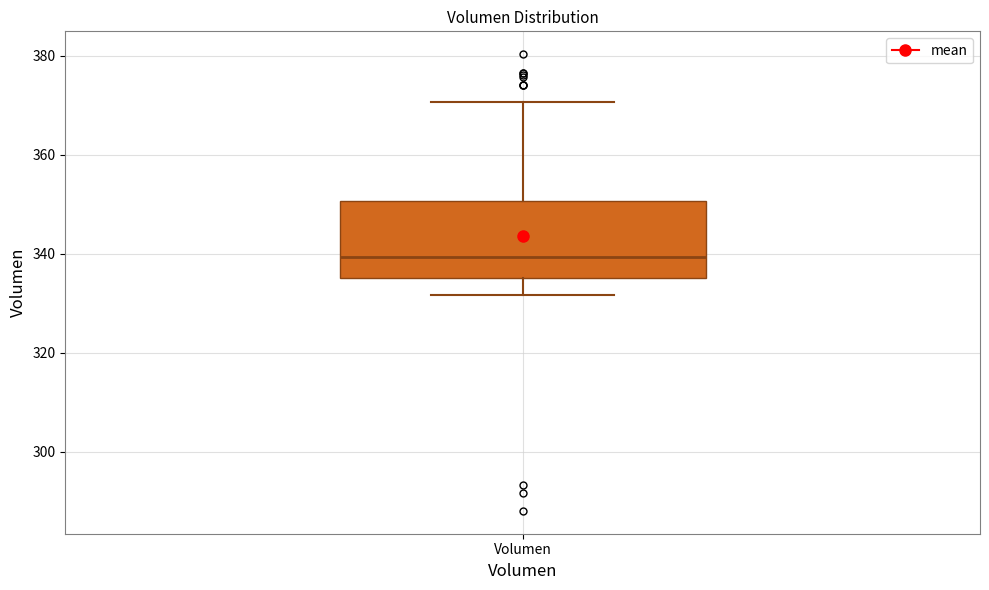

Transcribe this box plot: give where the median line is, the range the box spans, and where the two whiskers end, as read against the y-axis. The values are not printed on the chart, so give them approximately, as read against the axis.

median 340, box 336 to 350, whiskers 332 to 370